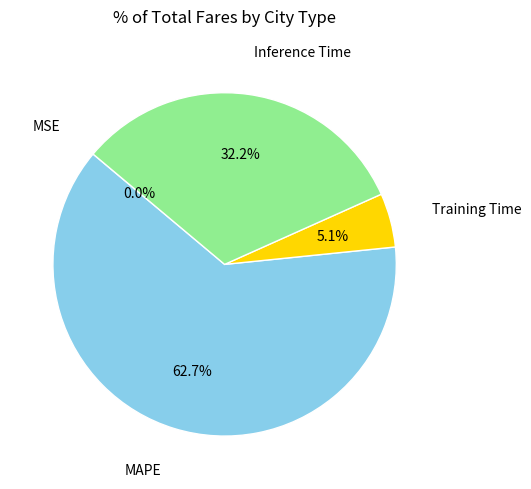

Which has a higher value, MAPE or Training Time?

MAPE